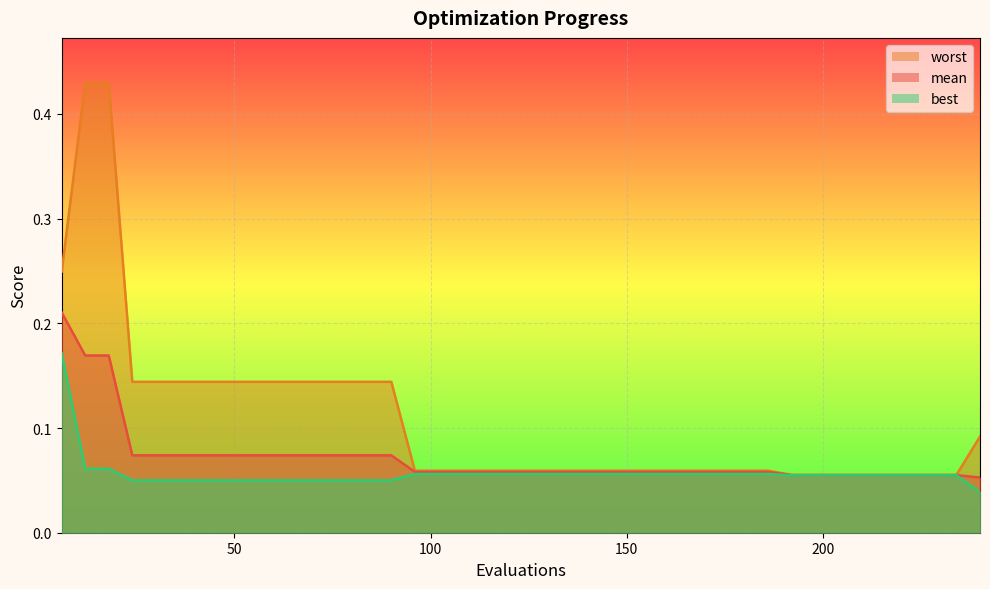

Does the chart display data point markers on the line(s)?

No